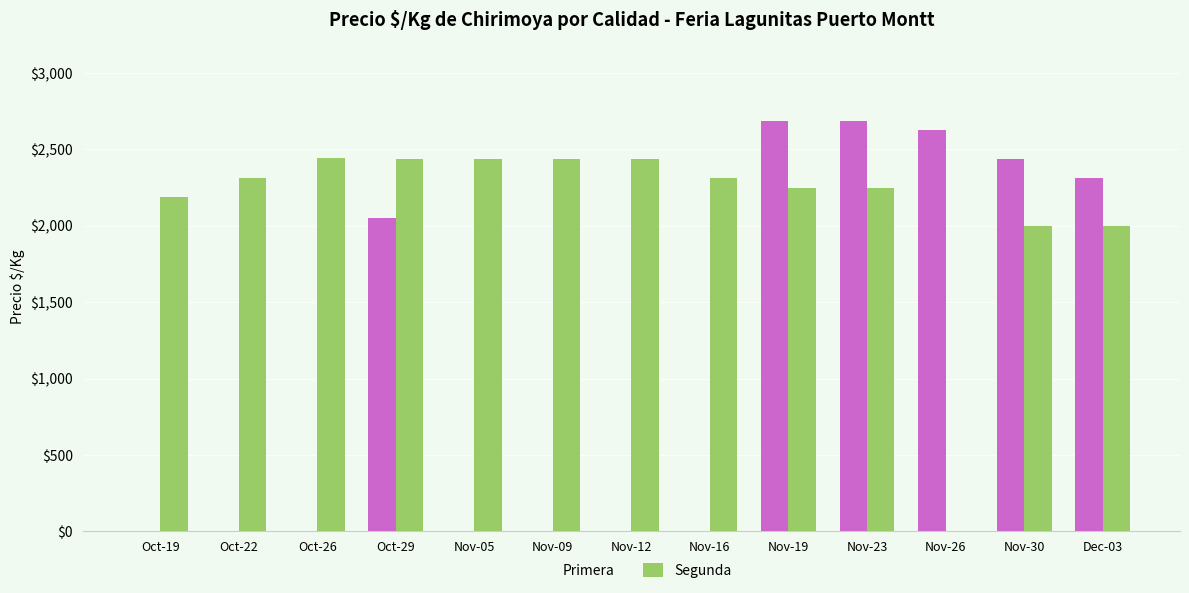

Reading left to right, extract all data points from this chart.

Primera: 0	0	0	2050	0	0	0	0	2688	2688	2625	2438	2312
Segunda: 2188	2312	2444	2438	2438	2438	2438	2312	2250	2250	0	2000	2000